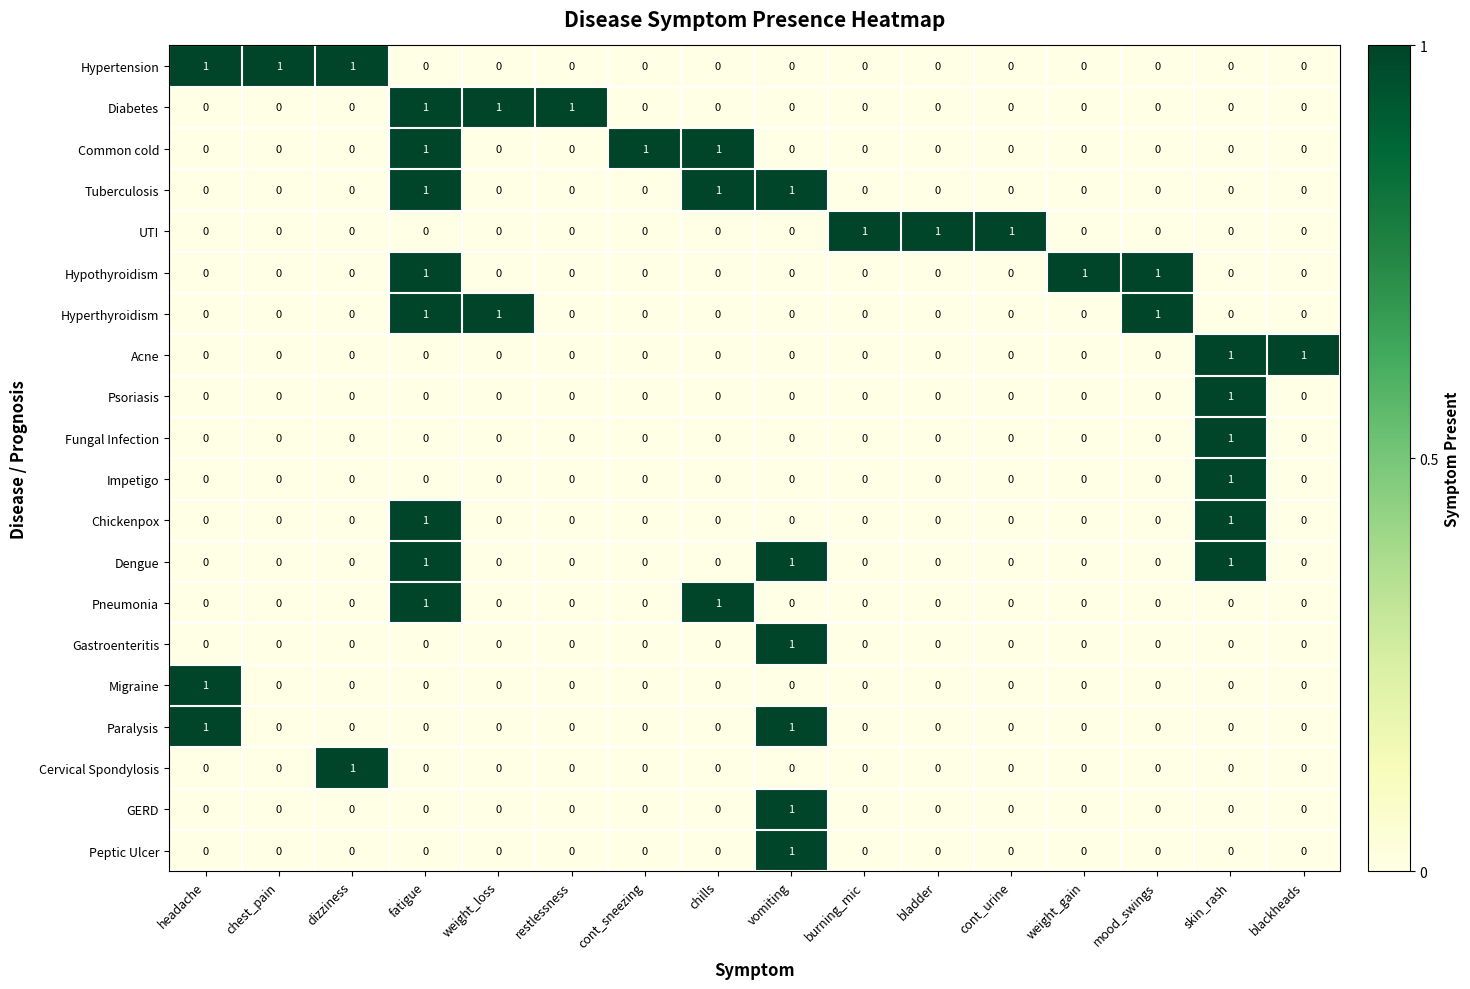

True or false: Paralysis has a value of 0 at restlessness.

True